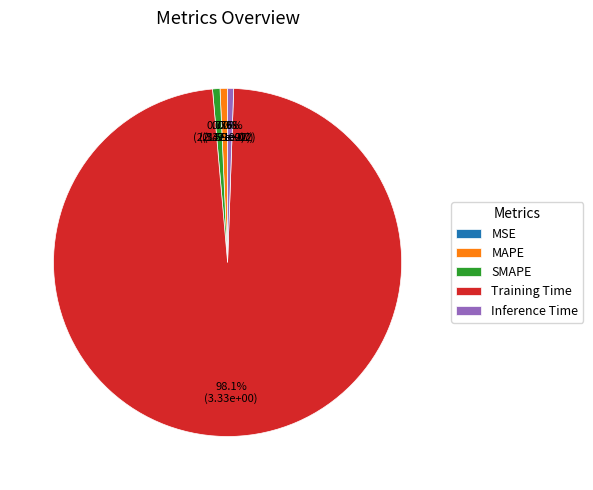

What is the total percentage of SMAPE and MAPE?

1.4%